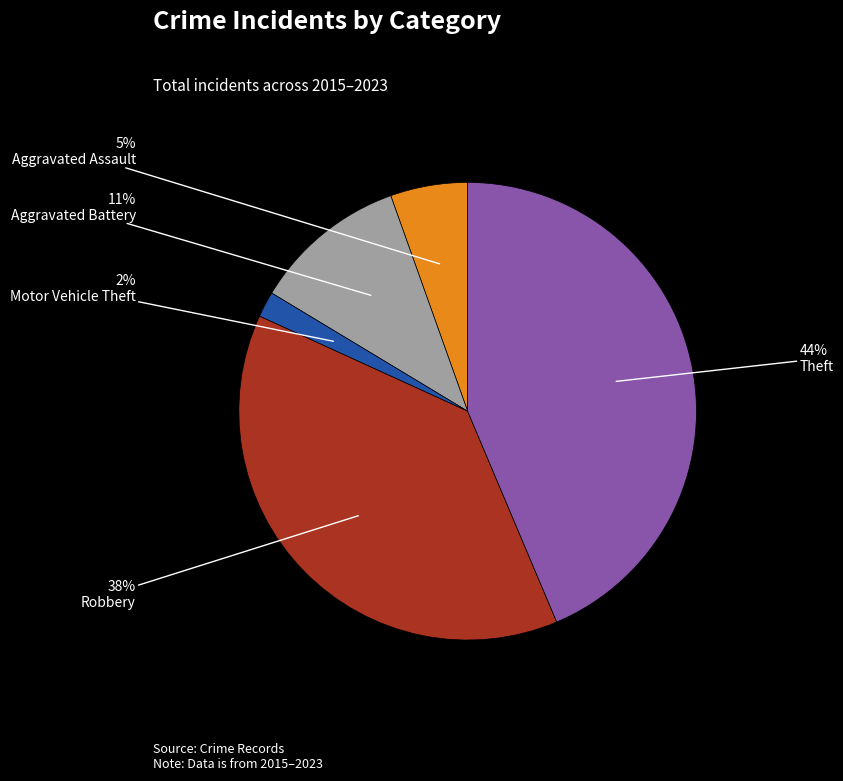

To the nearest percent, what is the average slice percentage?

20%